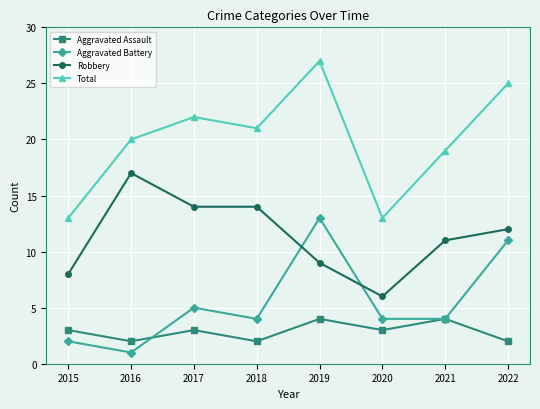

Does the chart have visible grid lines?

Yes